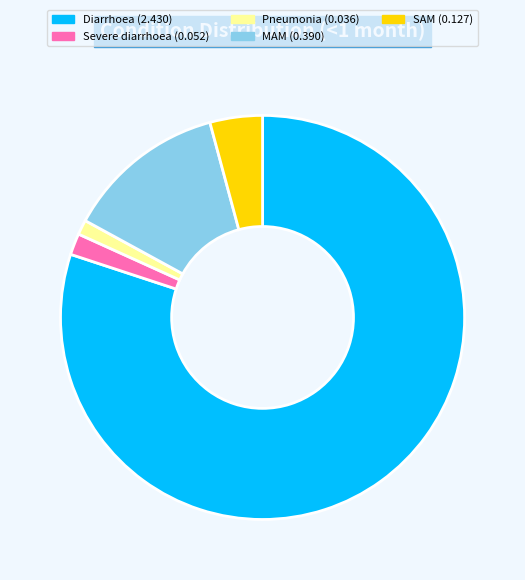

Is there any slice that represents more than half of the pie?

Yes